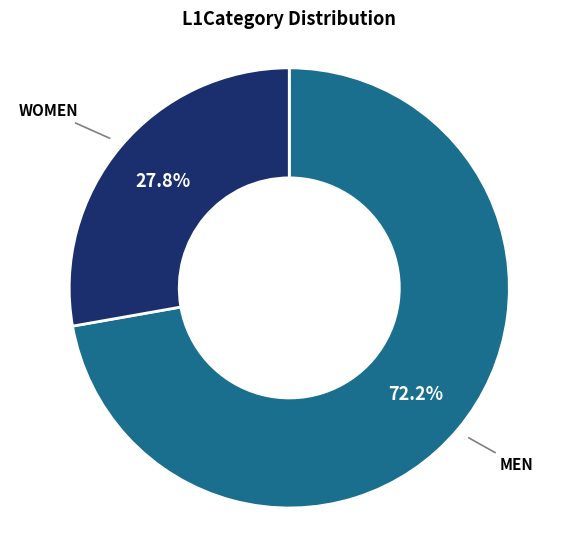

To the nearest percent, what is the average slice percentage?

50%